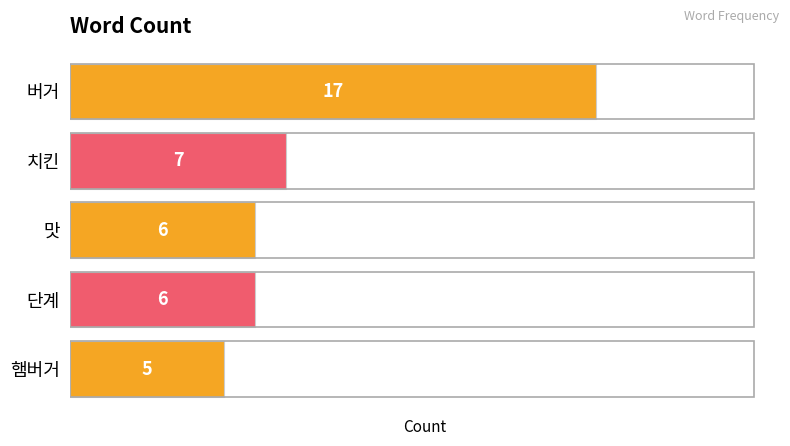

What is the maximum value shown in the chart?

17